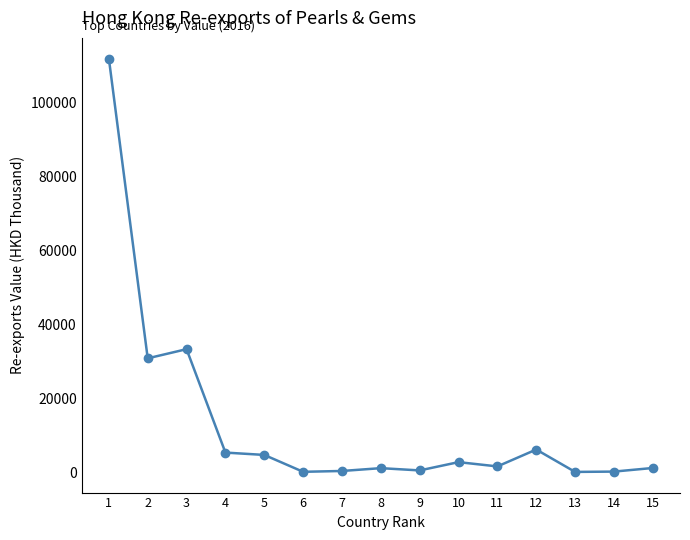

What is the minimum value shown in the chart?

86.5